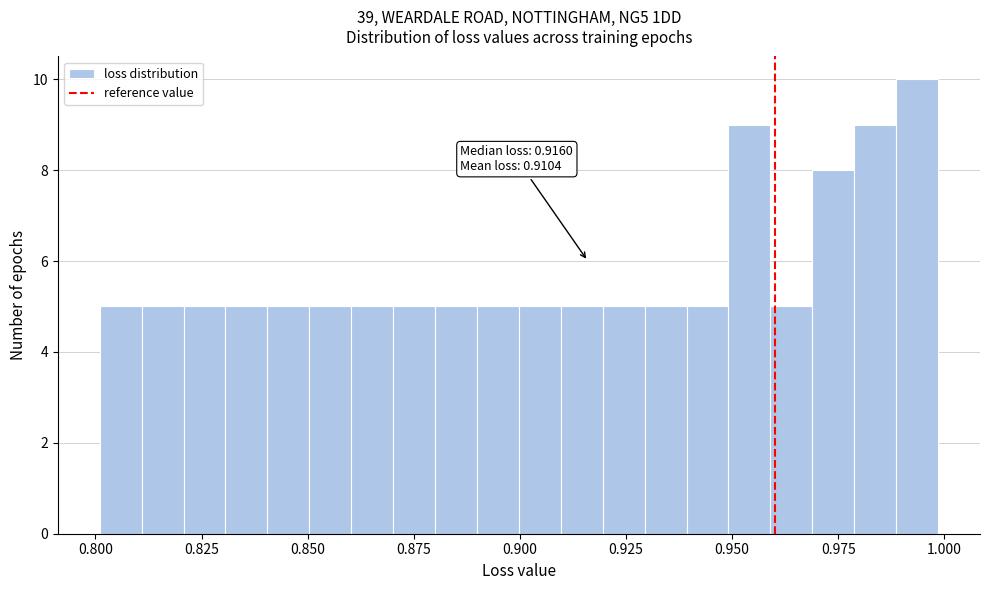

Read against the x-axis, roughly where is the centre of the tallest bar?

0.995